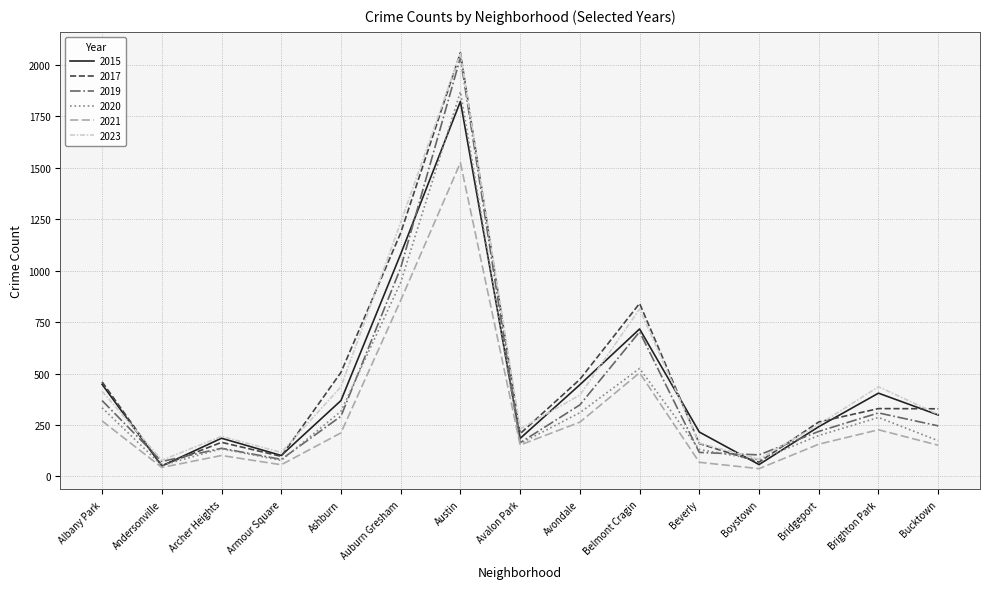

The 2017 series shows 329 at Bucktown. True or false?

True